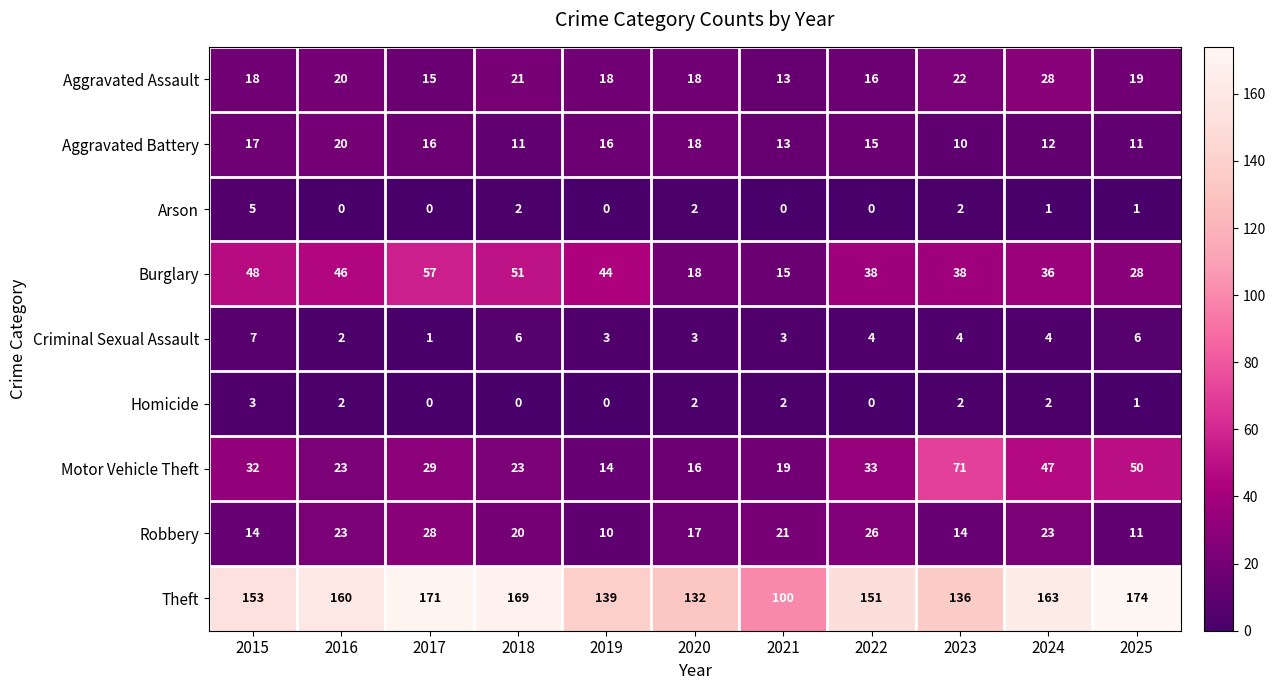

What is the maximum value shown in the chart?

174